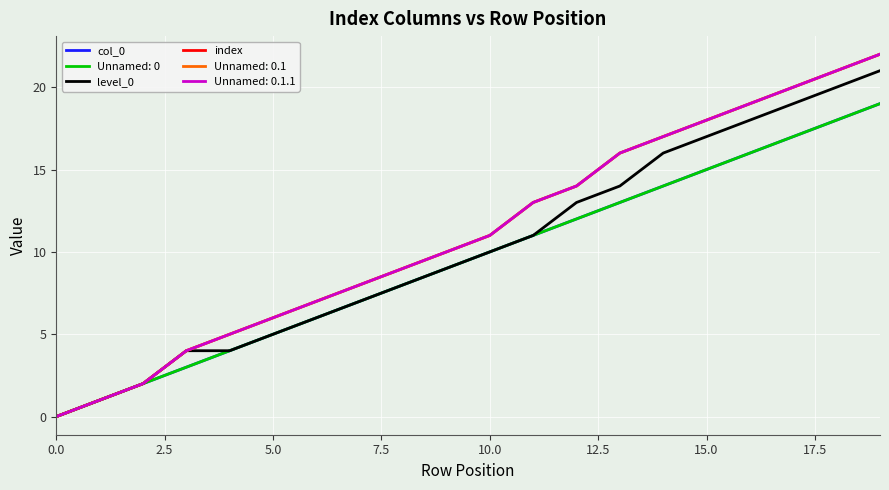

Is this an area chart (filled region under the line)?

No